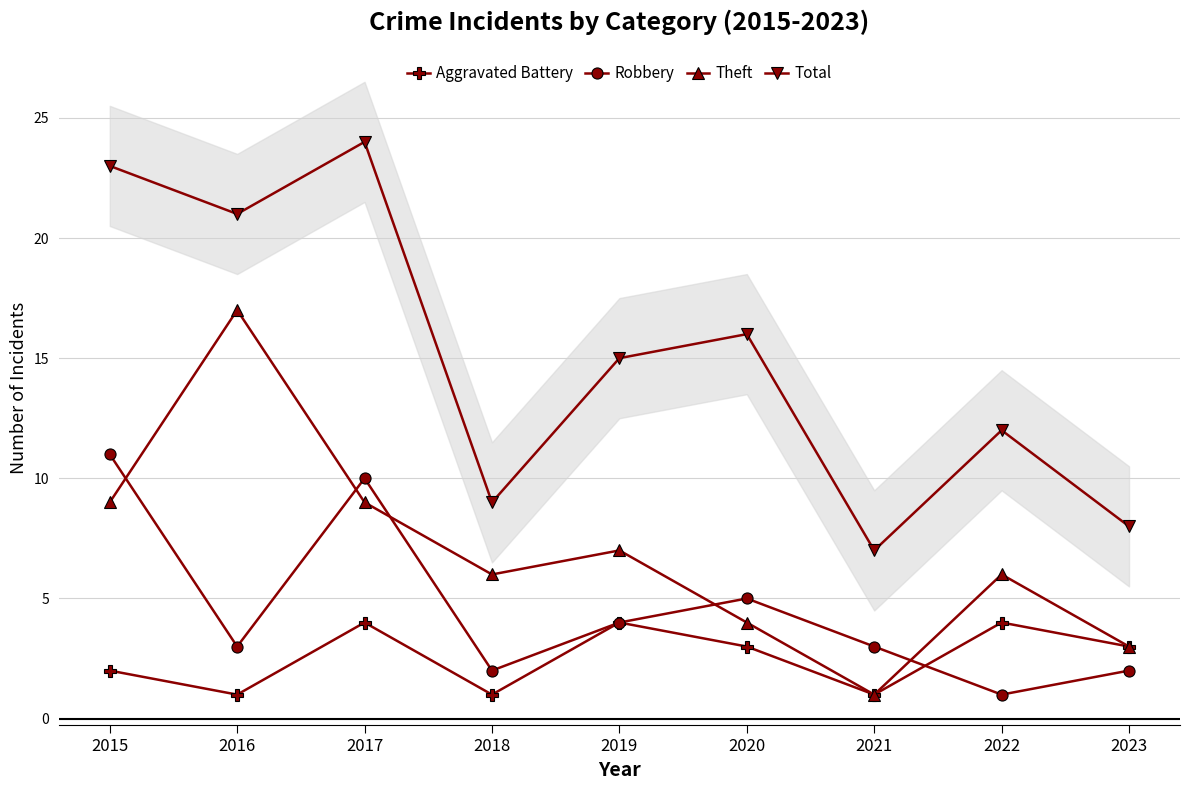

What is the difference between the maximum and minimum values in the Aggravated Battery series?

3